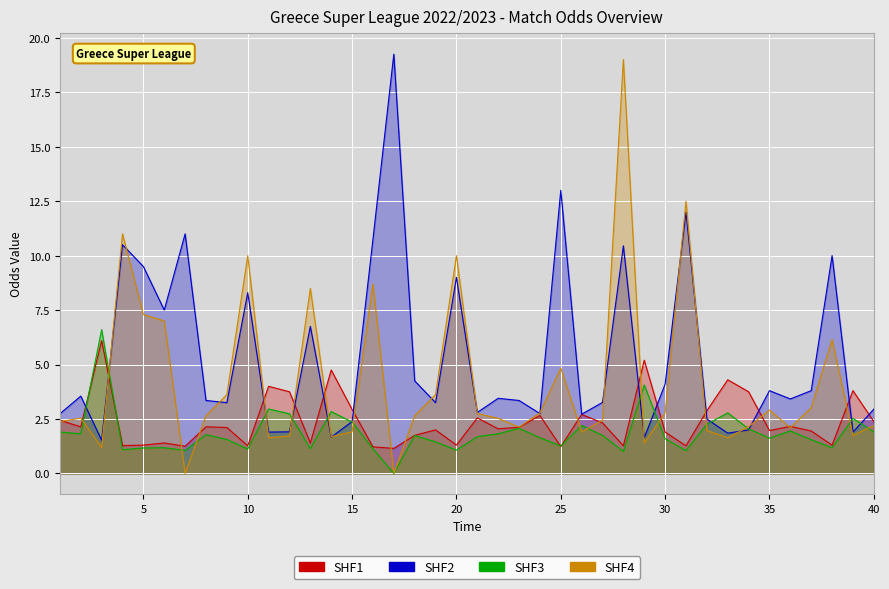

True or false: Odd_Corners_A and Odd_Corners_H cross at least once.

True